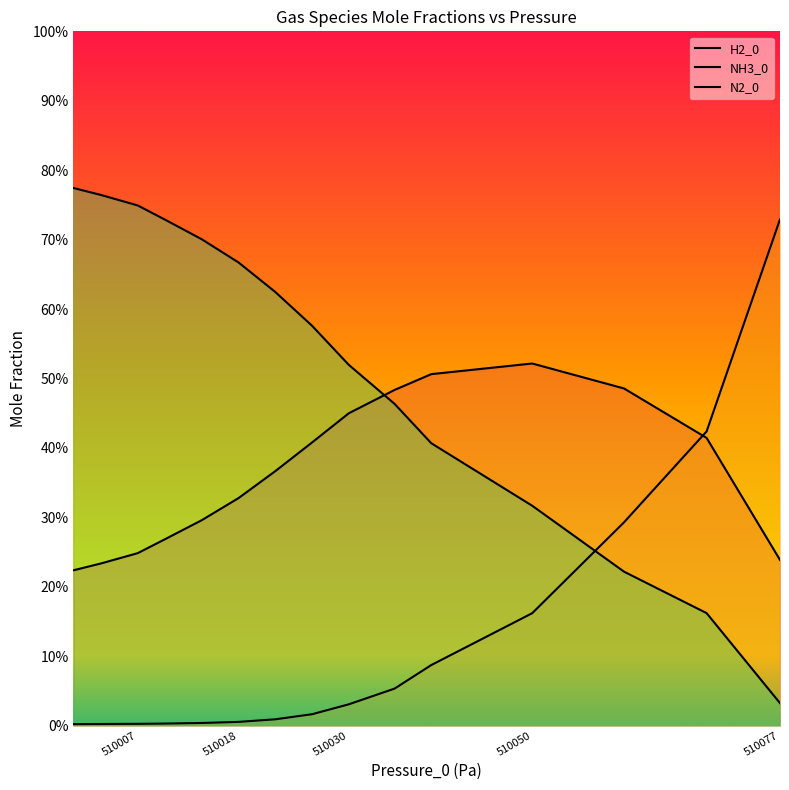

Rank the series by their average value, from highest to lowest.

N2_0, H2_0, NH3_0